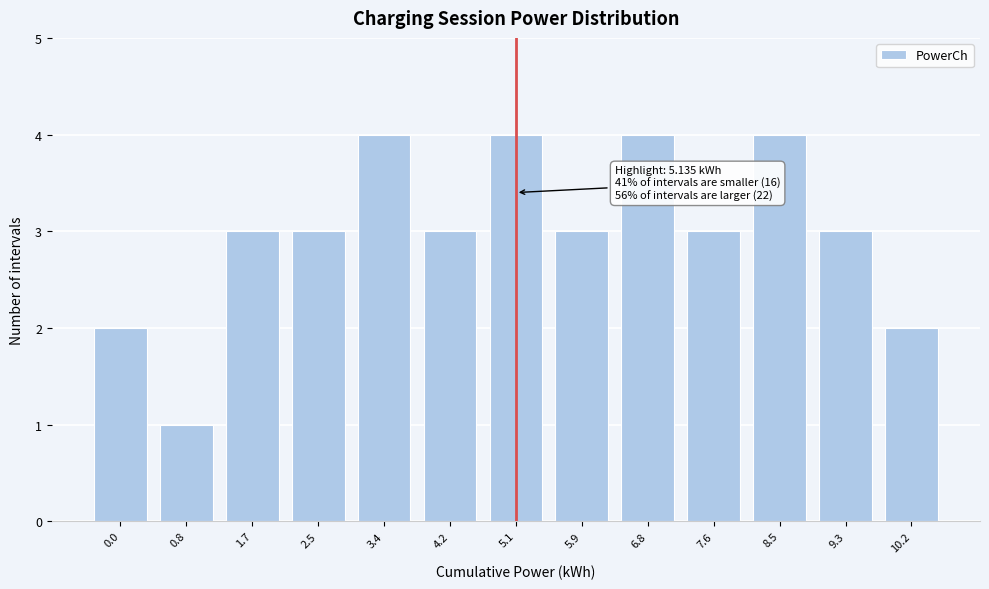

Reading left to right, what are all the values shown in this chart?

0.0=2	0.8=1	1.7=3	2.5=3	3.4=4	4.2=3	5.1=4	5.9=3	6.8=4	7.6=3	8.5=4	9.3=3	10.2=2